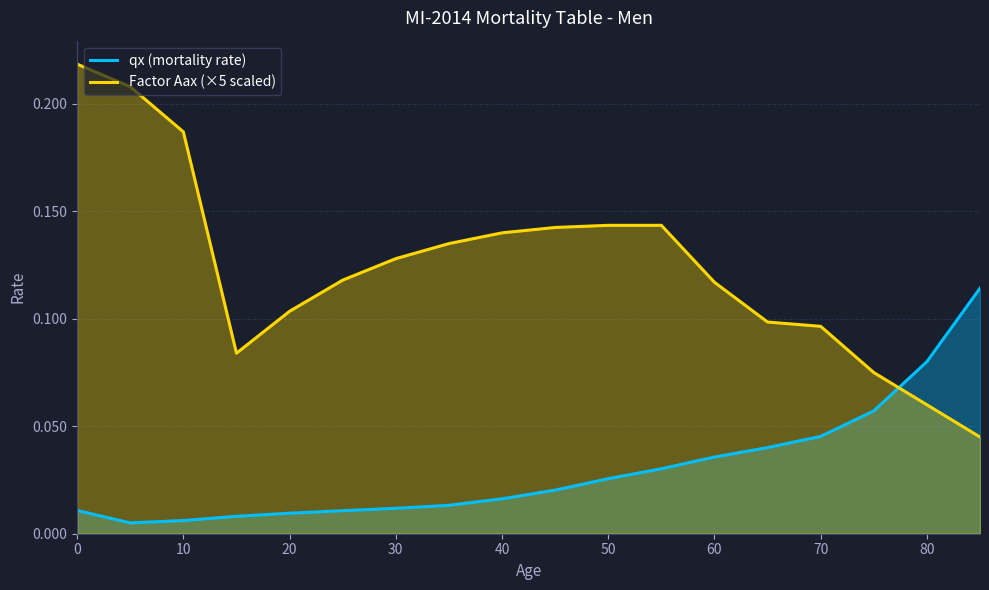

Which series has the largest range (max minus min)?

Factor Aax (×5 scaled)